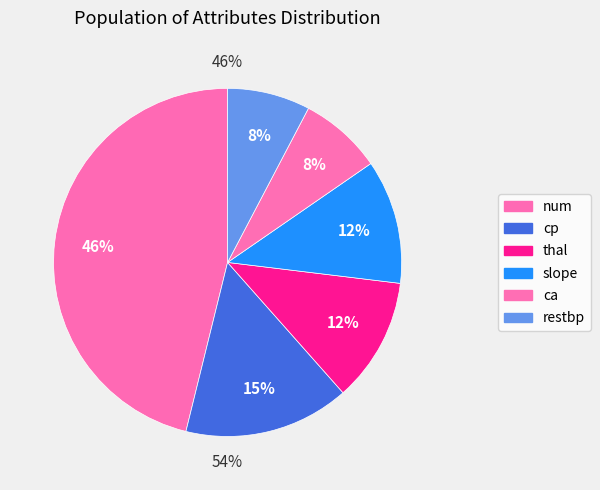

How many segments does this pie chart have?

6